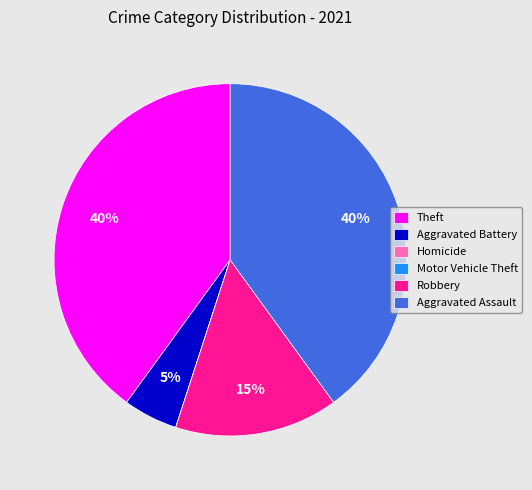

Which has a higher value, Aggravated Assault or Robbery?

Aggravated Assault